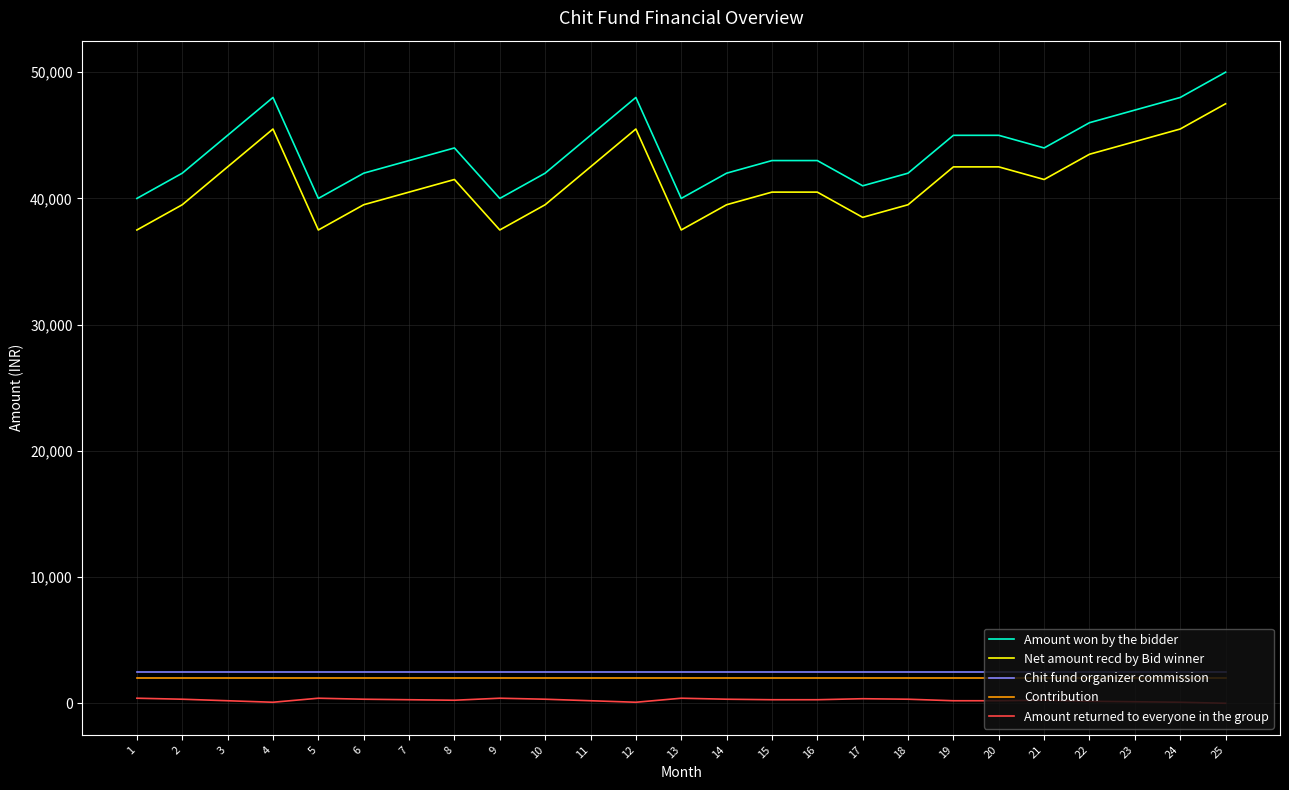

Which series has the largest total across all categories?

Amount won by the bidder